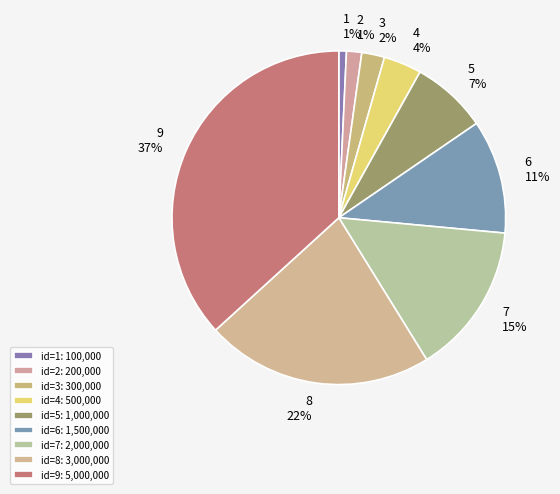

Is there any slice that represents more than half of the pie?

No